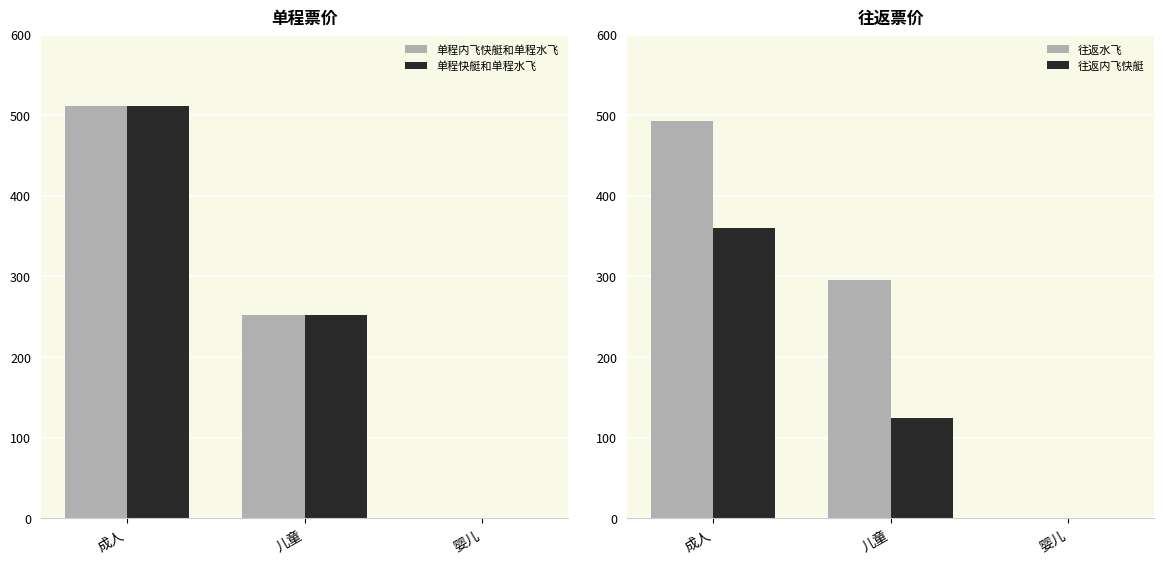

Which series has the largest total across all categories?

往返水飞